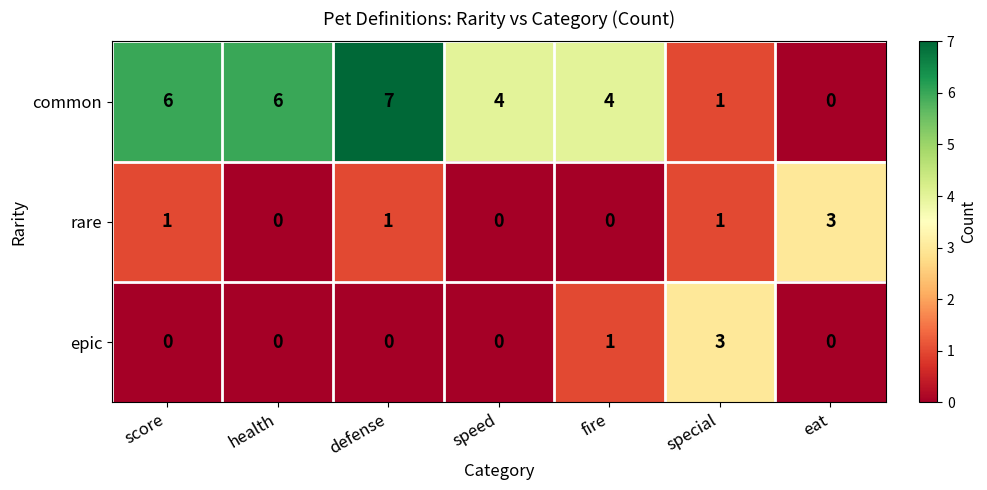

At which category is the sum across all series the highest?

defense